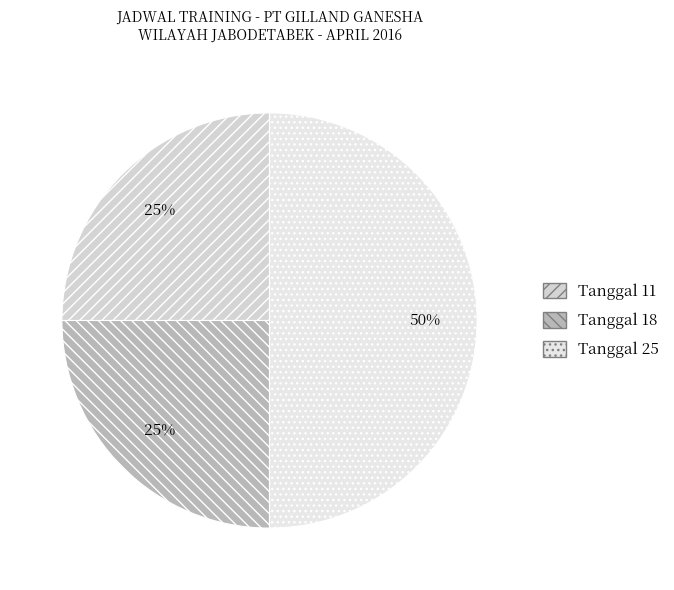

True or false: Tanggal 18 accounts for 16% of the total.

False